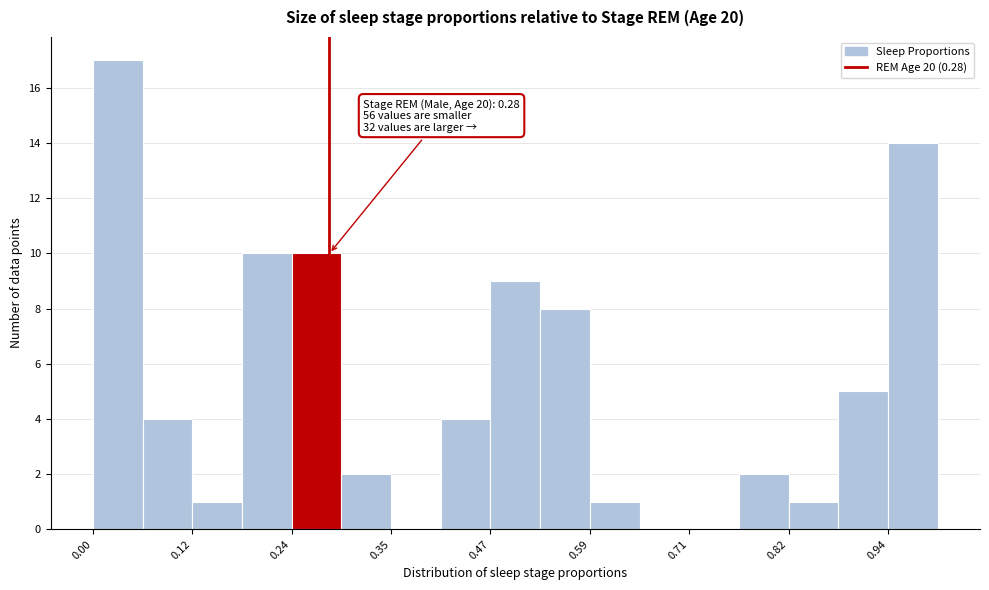

Read against the x-axis, roughly where is the centre of the tallest bar?

0.02